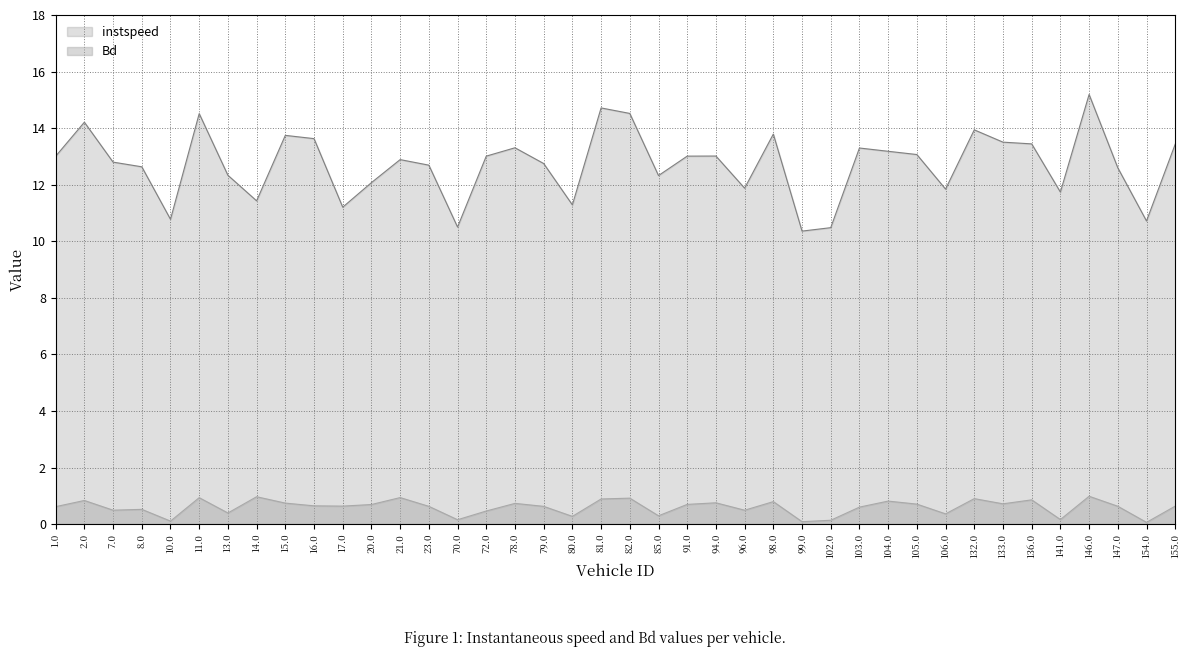

True or false: Bd and instspeed intersect in this chart.

False